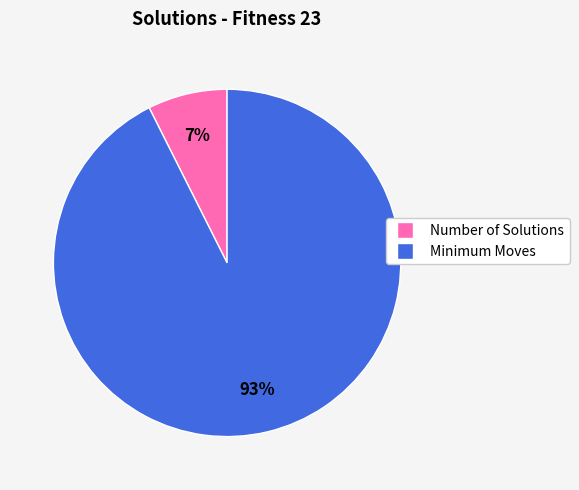

Does any single category account for the majority?

Yes